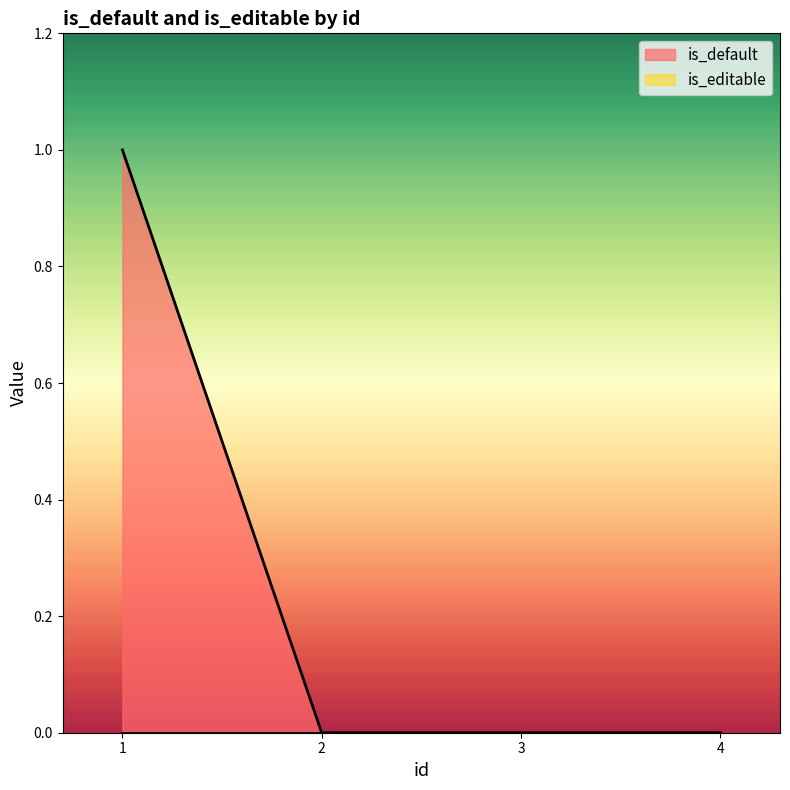

What is the change in value from 1 to 4?

-1